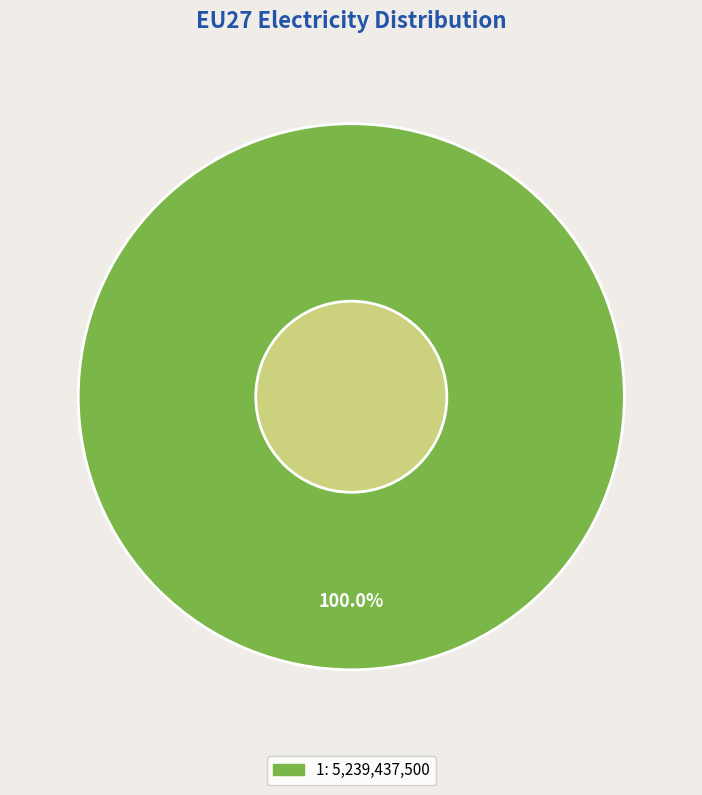

Is there any slice that represents more than half of the pie?

Yes